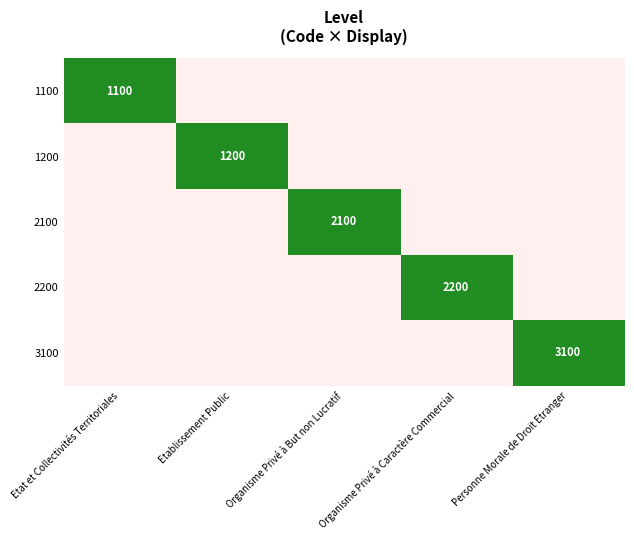

Is it true that 2200 equals 2200.0 at Organisme Privé à Caractère Commercial?

True